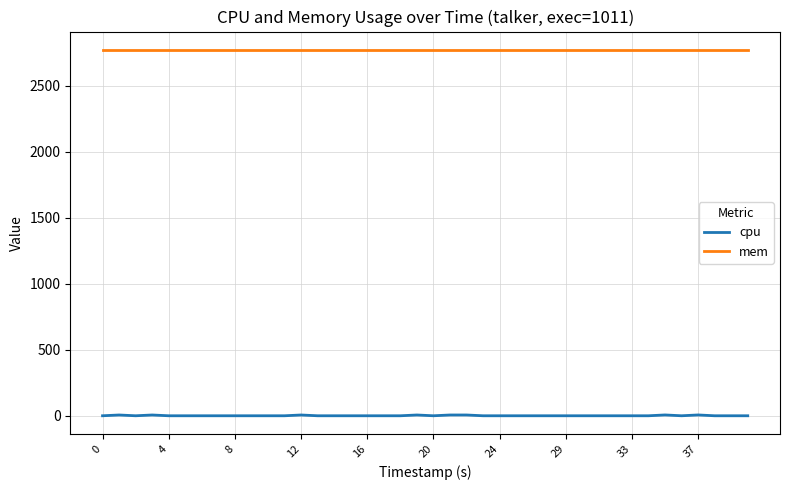

List the series in order of their overall mean, highest first.

mem, cpu